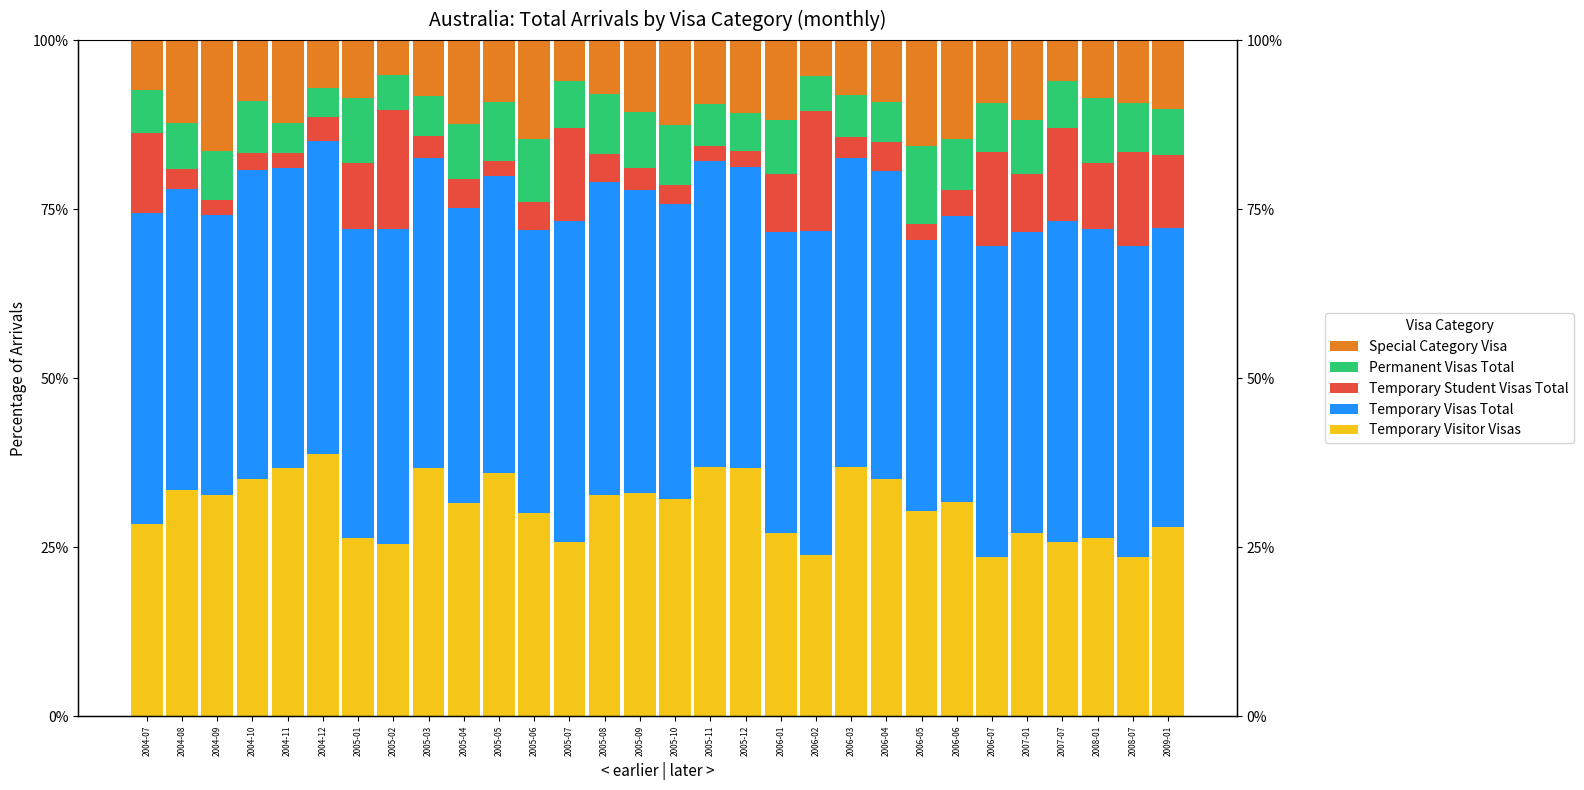

Rank the series at 2005-10 from lowest to highest value.

Temporary Student Visas Total, Permanent Visas Total, Special Category Visa, Temporary Visitor Visas, Temporary Visas Total